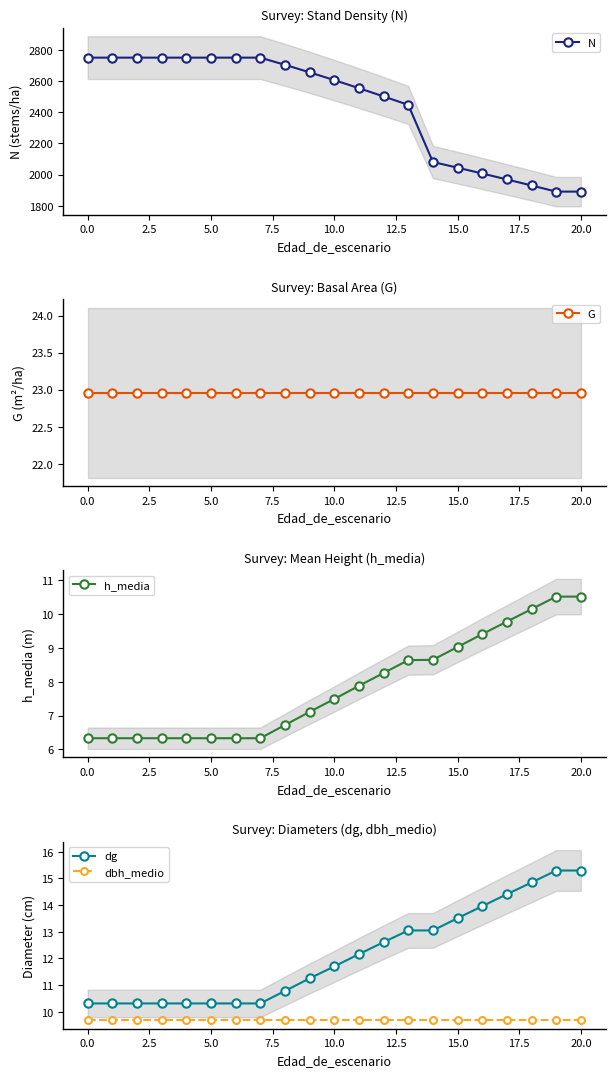

True or false: G has more than 2 points higher than both neighbors.

False